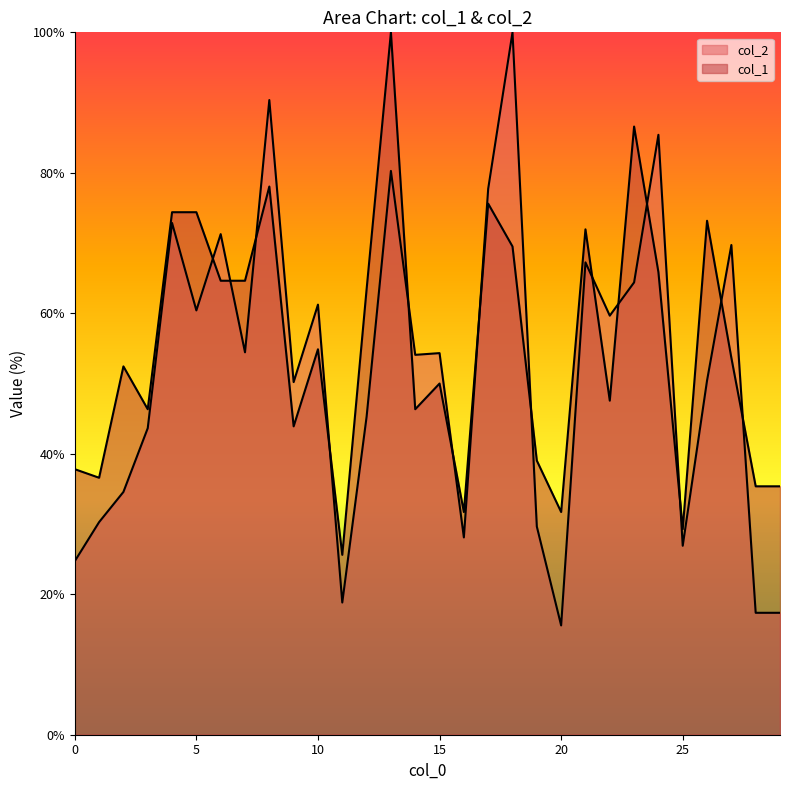

Reading left to right, transcribe all the data shown in this chart.

col_2: 0=24.7	1=30.3	2=34.6	3=43.6	4=72.9	5=60.4	6=71.3	7=54.4	8=90.4	9=50.2	10=61.2	11=18.8	12=45.3	13=80.3	14=54.1	15=54.3	16=28.1	17=77.7	18=100.0	19=29.6	20=15.6	21=67.3	22=59.7	23=64.4	24=85.4	25=26.9	26=50.4	27=69.7	28=17.4	29=17.4
col_1: 0=37.8	1=36.6	2=52.4	3=46.3	4=74.4	5=74.4	6=64.6	7=64.6	8=78.0	9=43.9	10=54.9	11=25.6	12=63.4	13=100.0	14=46.3	15=50.0	16=31.7	17=75.6	18=69.5	19=39.0	20=31.7	21=72.0	22=47.6	23=86.6	24=65.9	25=29.3	26=73.2	27=53.7	28=35.4	29=35.4